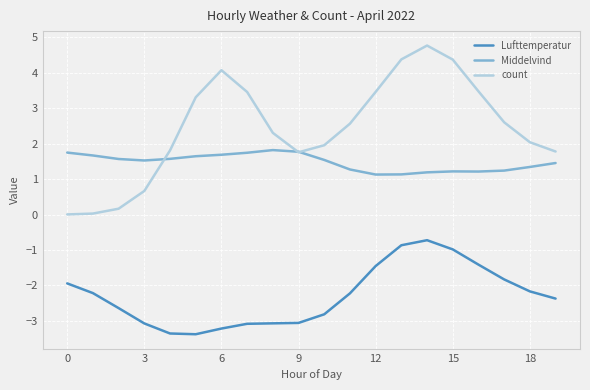

Which series has the largest range (max minus min)?

count